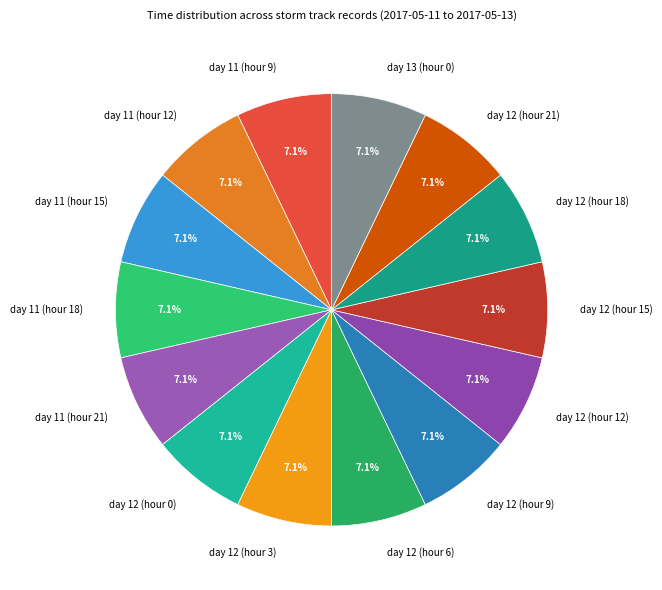

Does day 12 (hour 21) account for over 50% of the chart?

No